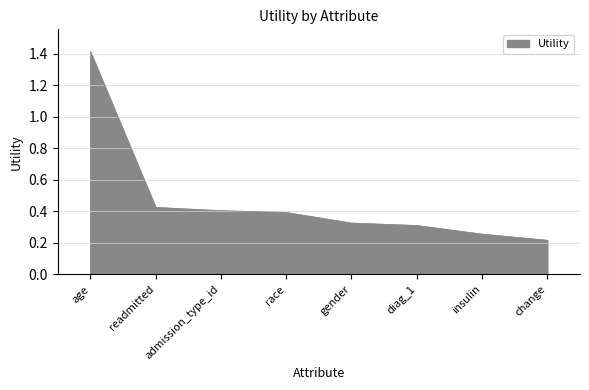

What is the average value?

0.5